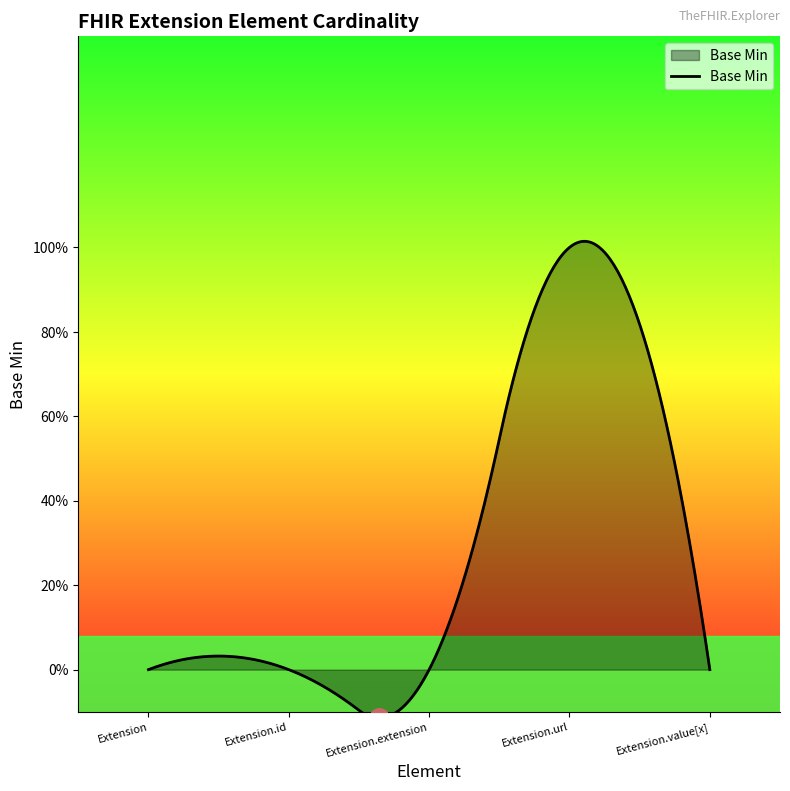

Is this an area chart (filled region under the line)?

Yes